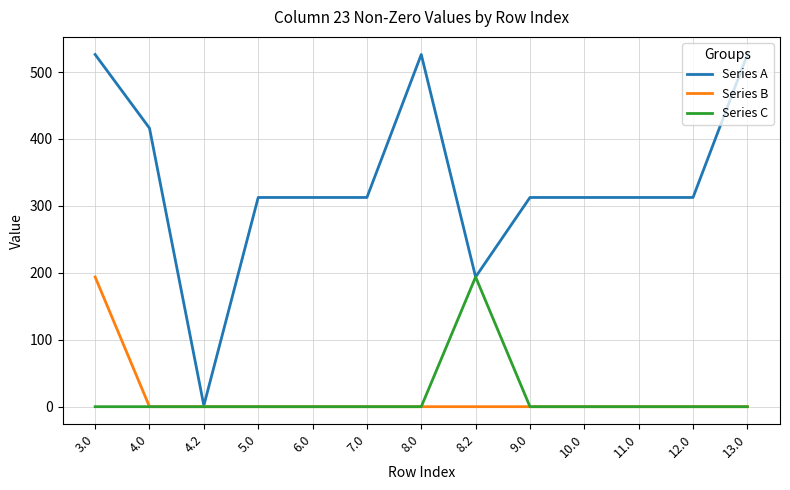

What is the average value of the Series A series?

336.8